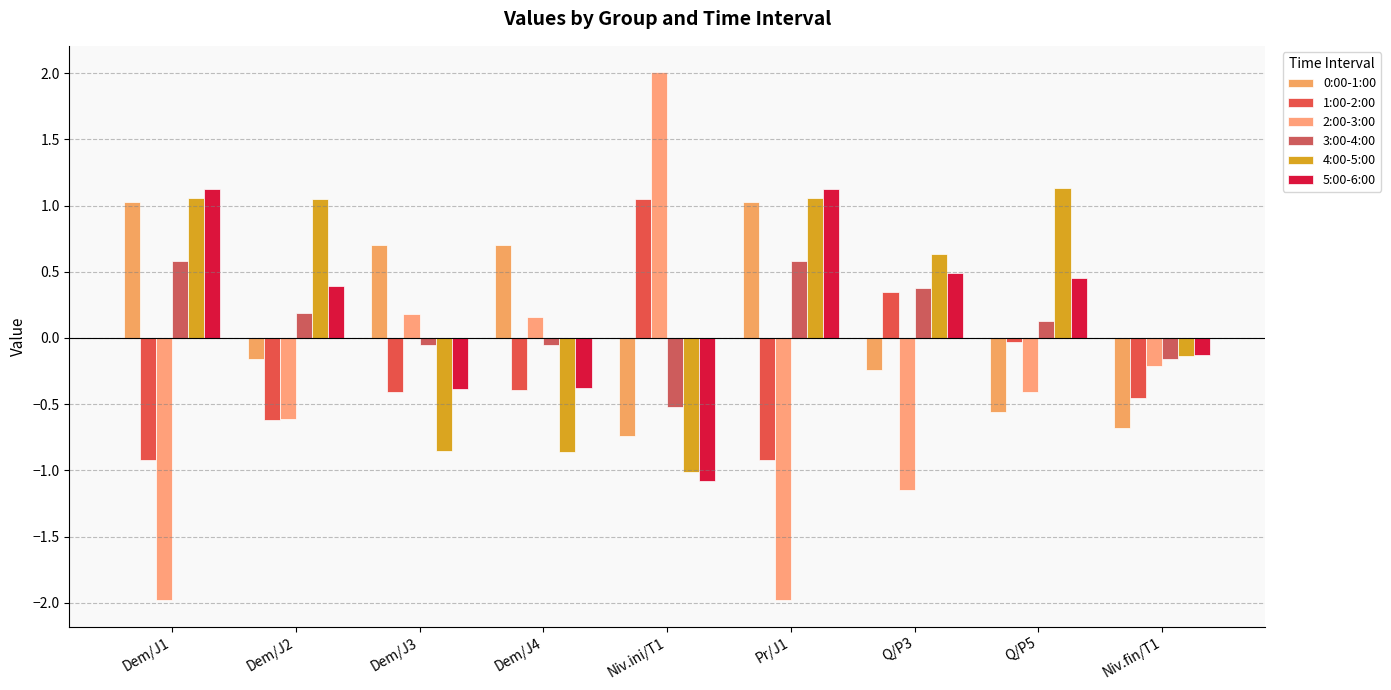

What is the value of the 4:00-5:00 bar at the 5th from the left?

-1.0